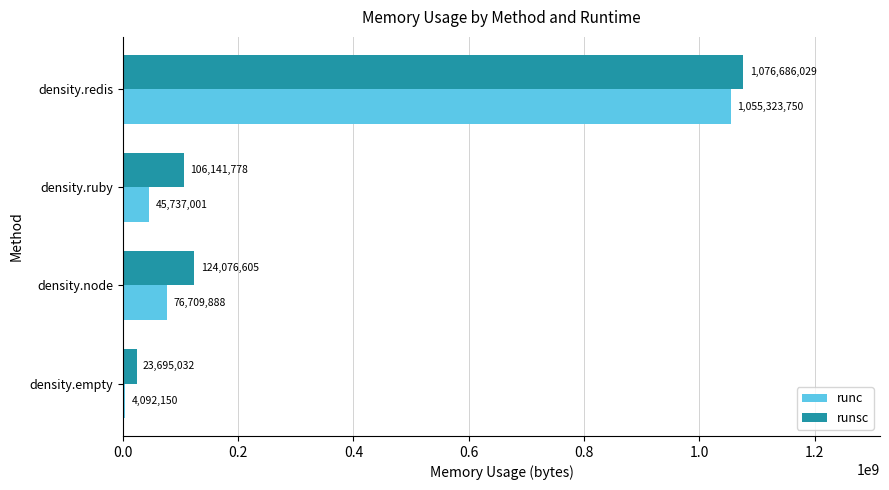

Which series has the largest range (max minus min)?

runsc